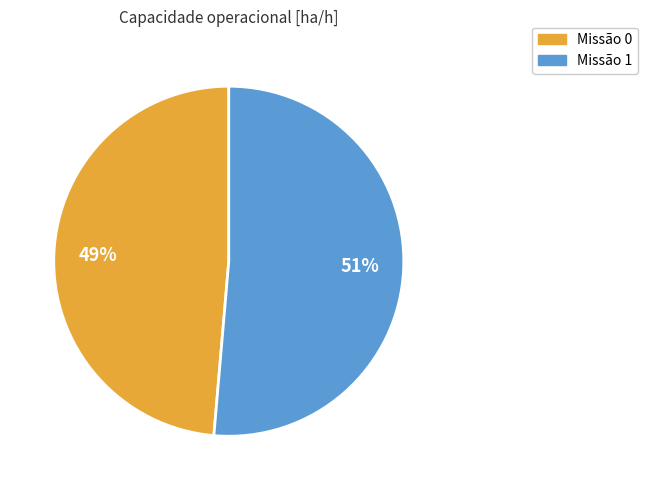

What is the largest slice in the pie chart?

Missão 1